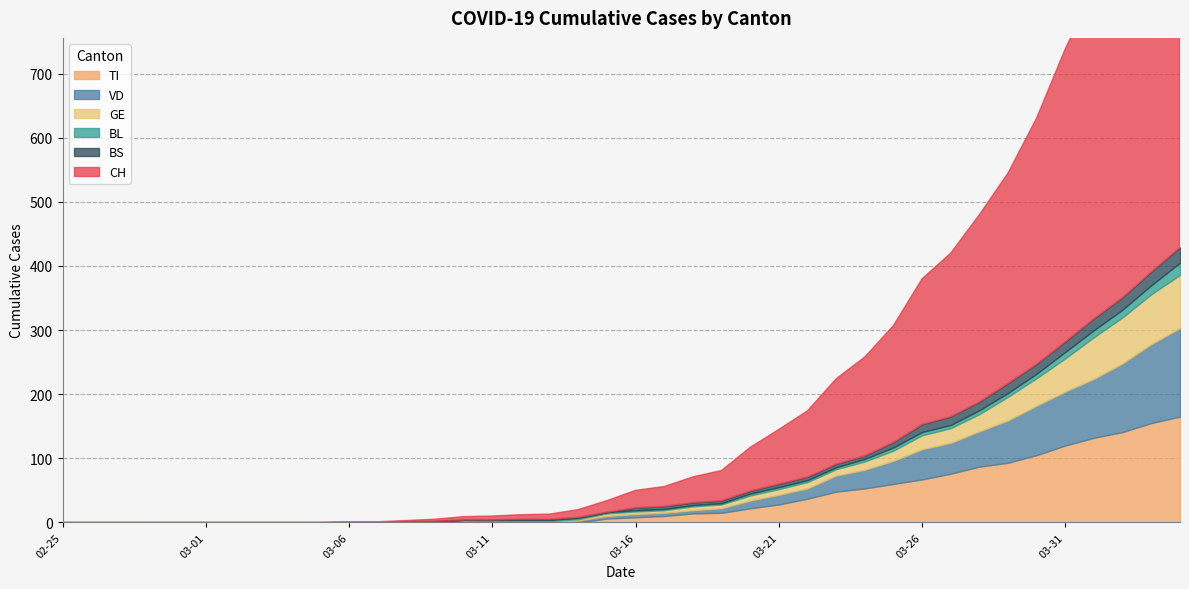

True or false: BS and GE cross at least once.

False